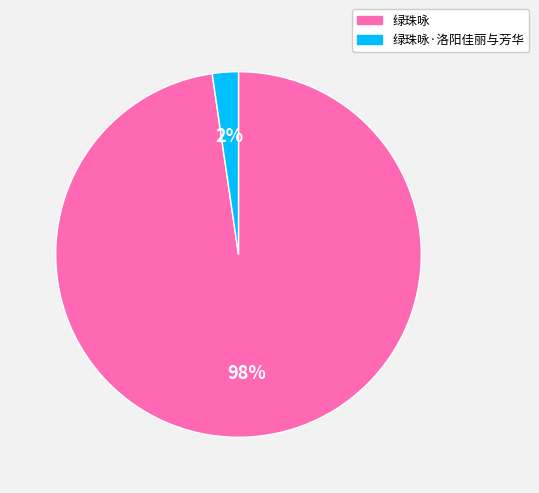

Which slice represents more than half of the pie?

绿珠咏